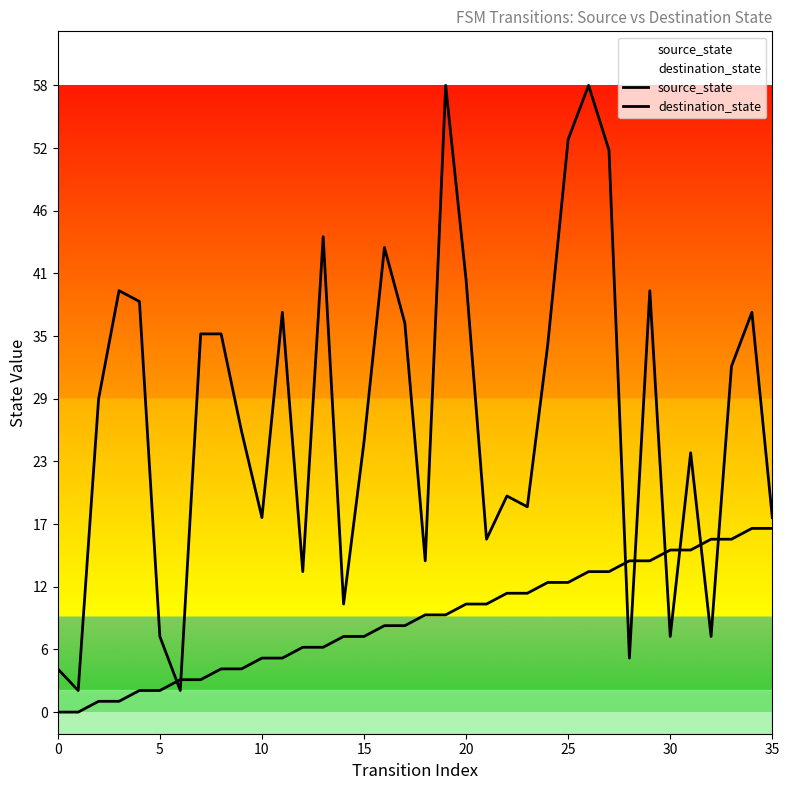

What is the average value of the source_state series?

8